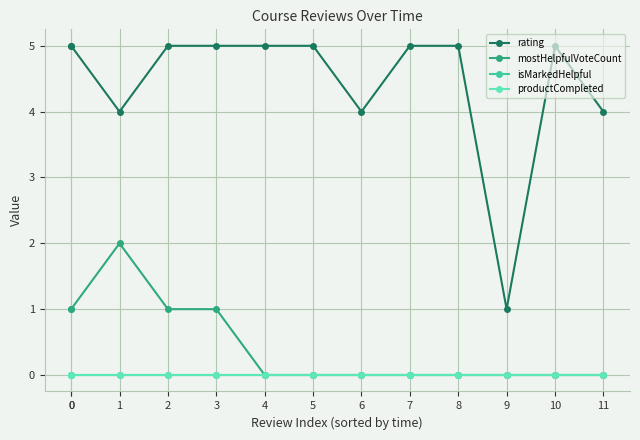

True or false: productCompleted has more than 1 points higher than both neighbors.

False